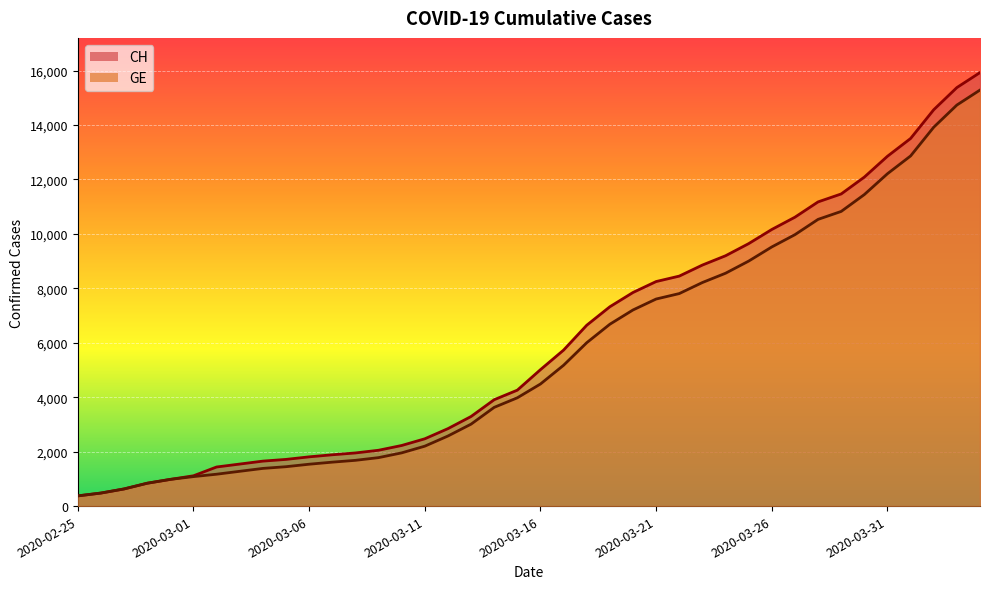

Which label corresponds to the largest value in the chart?

2020-04-04